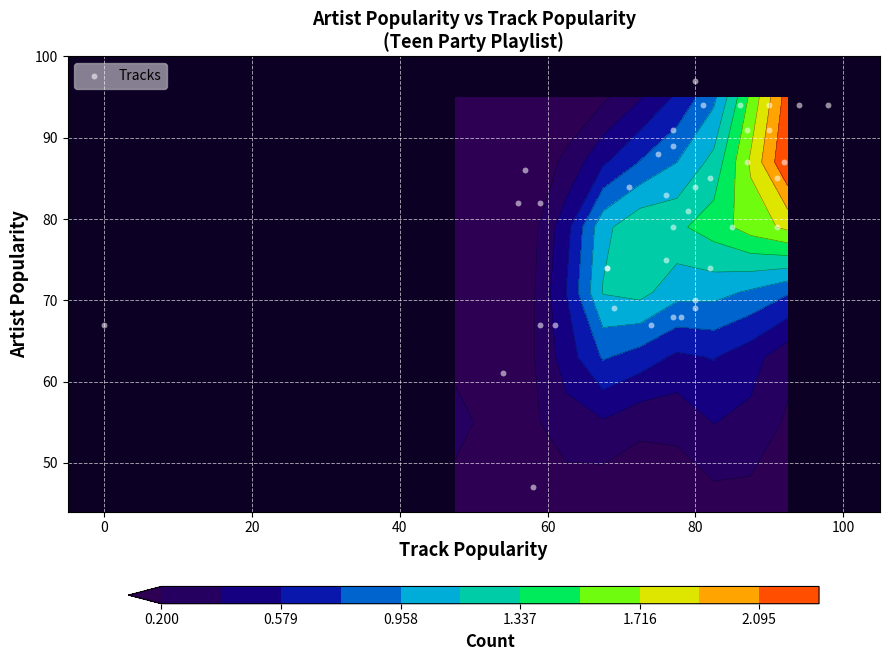

How many series are shown in this chart?

1